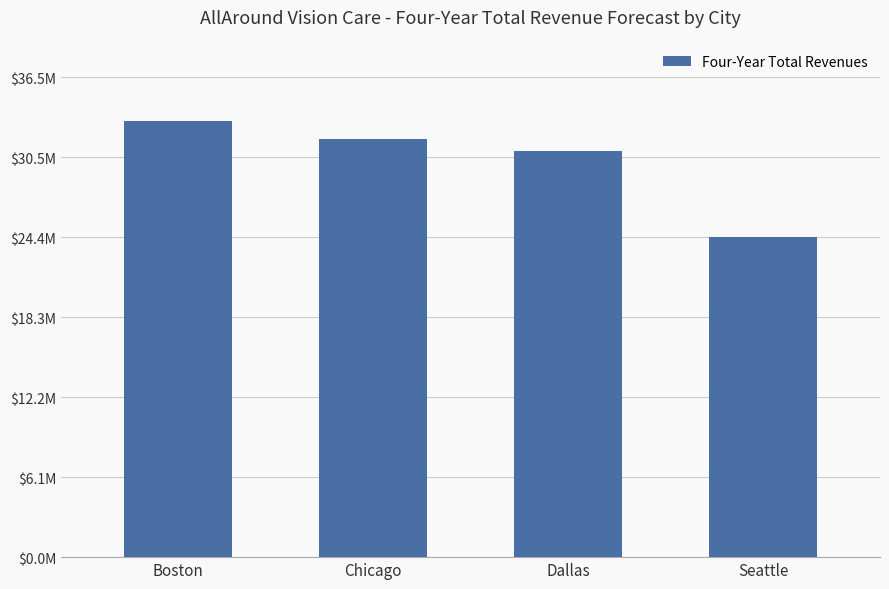

Are the bars horizontal?

No